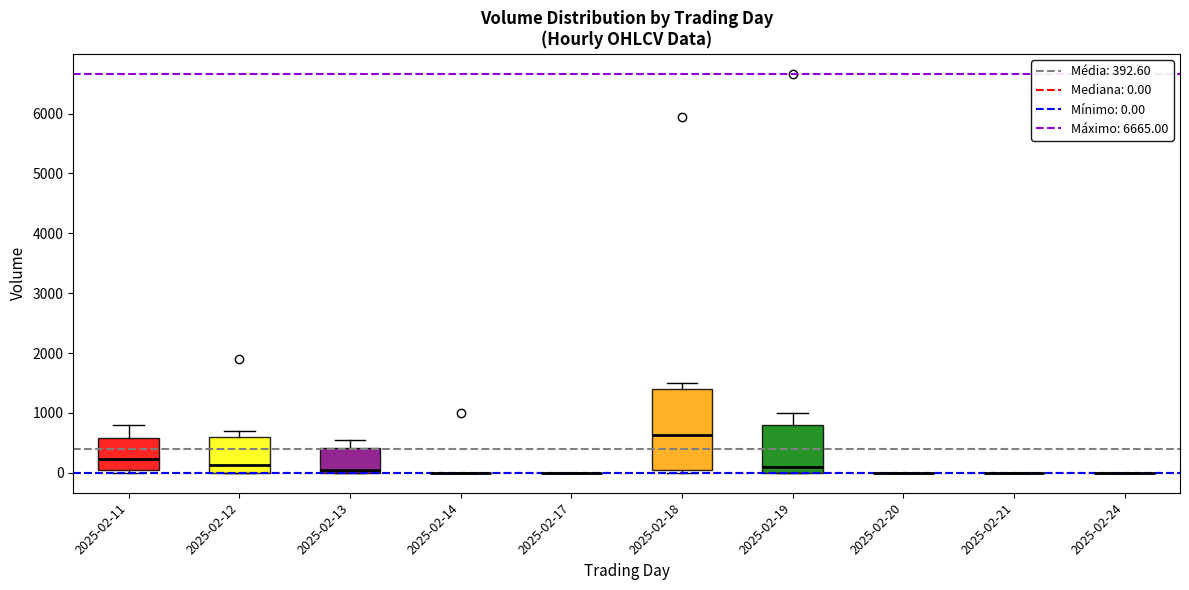

Reading left to right, transcribe this box plot: for each box, give where its median line is, the range the box spans, and where its two whiskers end, as read against the y-axis. The values are not printed on the chart, so give them approximately, as read against the axis.

2025-02-11: median 200, box 100 to 600, whiskers 0 to 800
2025-02-12: median 100, box 0 to 600, whiskers 0 to 700
2025-02-13: median 100, box 0 to 400, whiskers 0 to 500
2025-02-14: box collapsed to a line at 0, whiskers 0 to 0
2025-02-17: box collapsed to a line at 0, whiskers 0 to 0
2025-02-18: median 600, box 0 to 1400, whiskers 0 (just below the box's lower edge) to 1500
2025-02-19: median 100, box 0 to 800, whiskers 0 to 1000
2025-02-20: box collapsed to a line at 0, whiskers 0 to 0
2025-02-21: box collapsed to a line at 0, whiskers 0 to 0
2025-02-24: box collapsed to a line at 0, whiskers 0 to 0